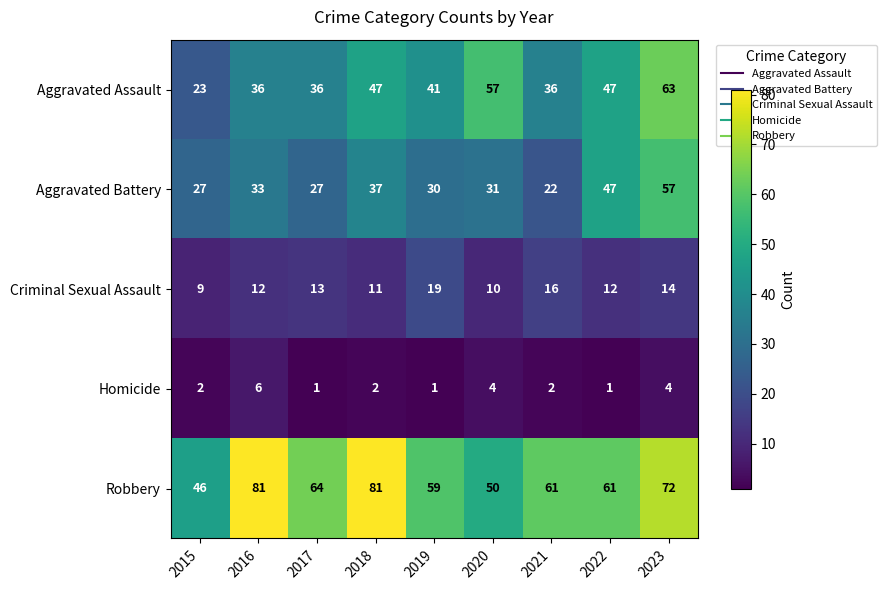

What is the total value across all series at 2019?

150